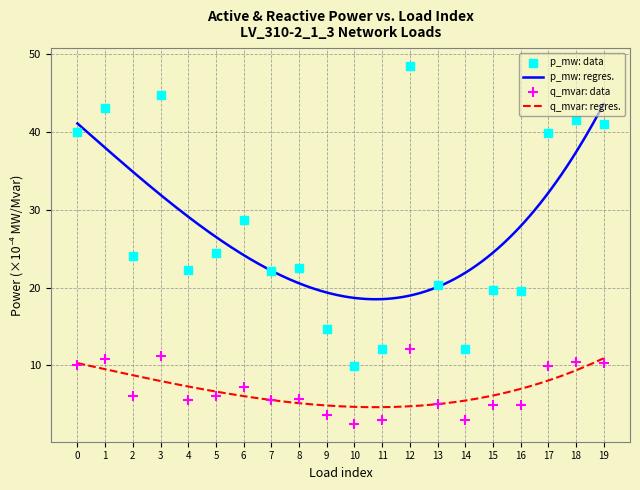

Which series has the widest spread of Y values?

p_mw